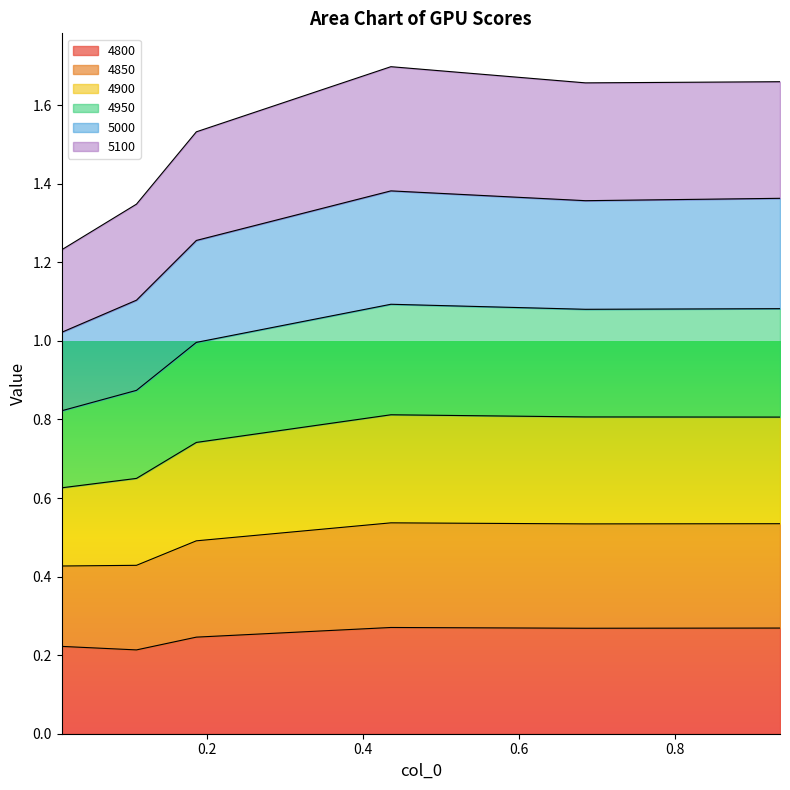

At how many categories does at least one series exceed 0?

6